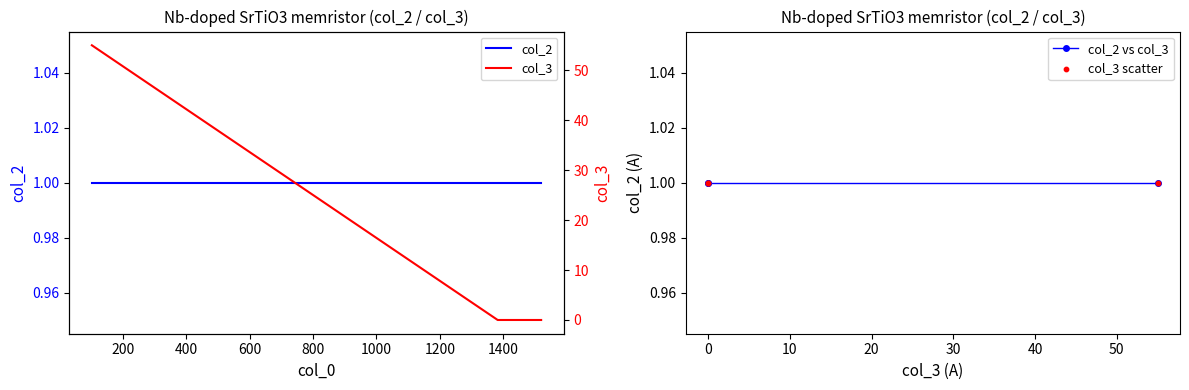

Which series contains the highest Y value?

col_3